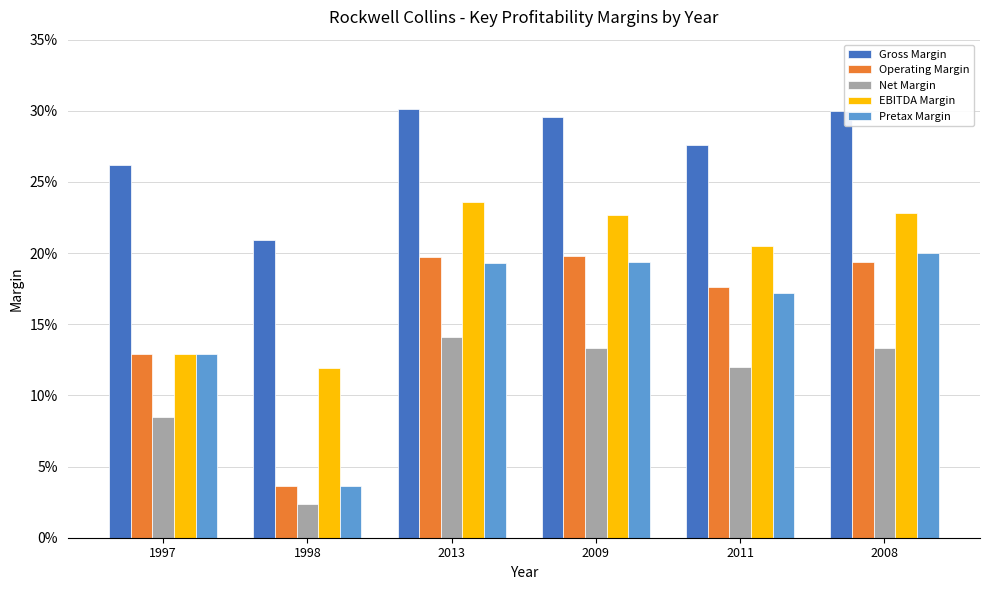

What are all the series names shown in the legend?

Gross Margin, Operating Margin, Net Margin, EBITDA Margin, Pretax Margin